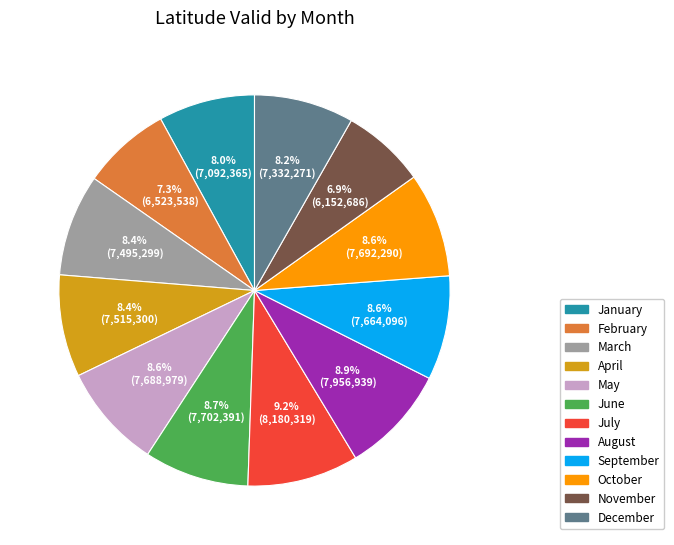

The October slice represents 9% of the pie. True or false?

True